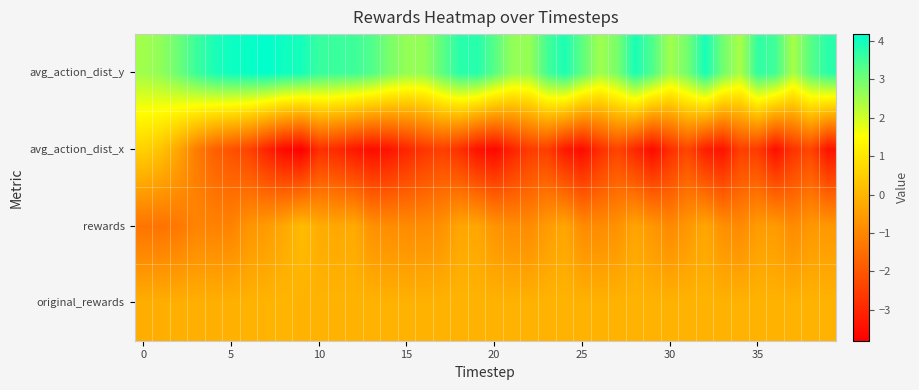

How many series are shown in this chart?

4